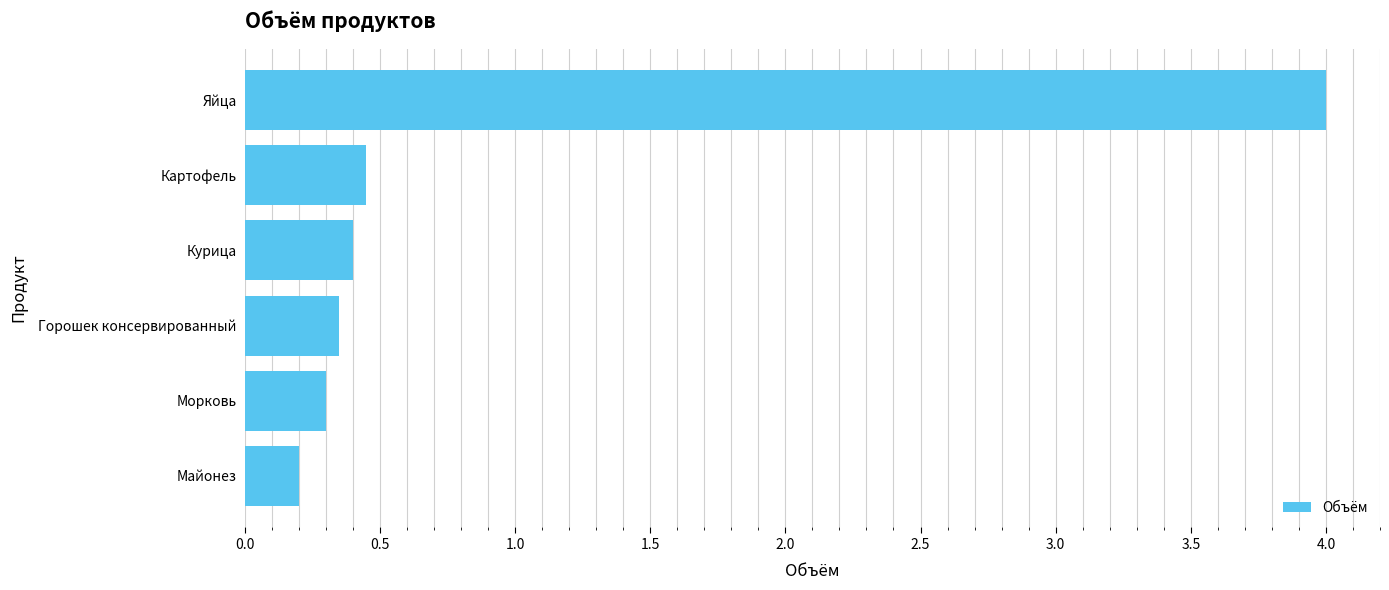

Which label corresponds to the largest value in the chart?

Яйца